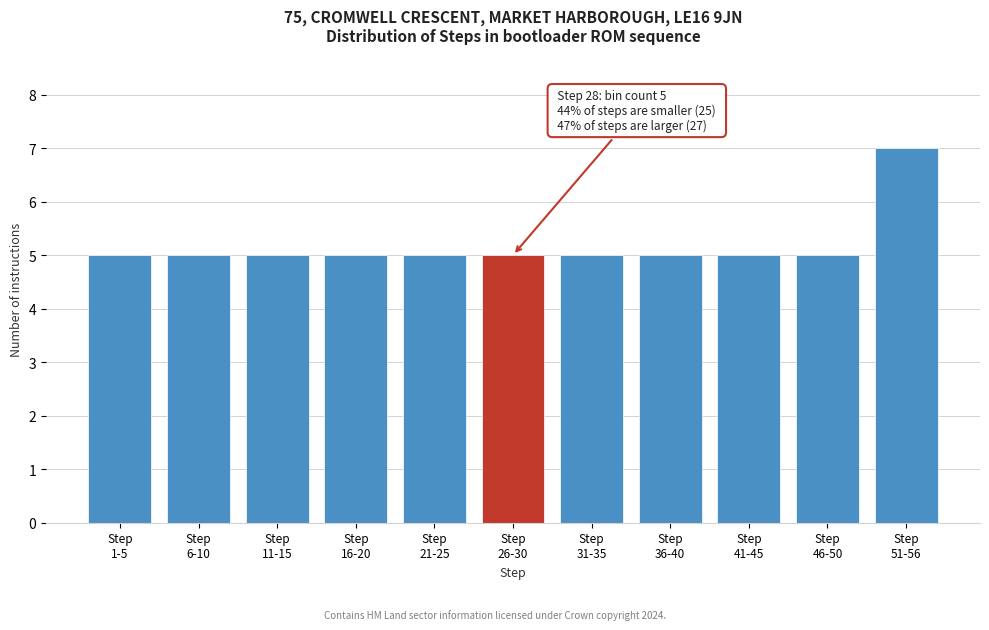

Reading left to right, what are all the values shown in this chart?

5	5	5	5	5	5	5	5	5	5	7